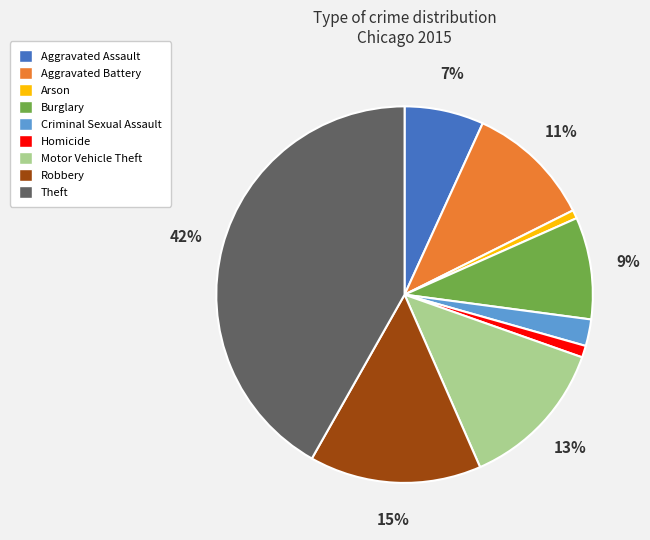

How many segments does this pie chart have?

9